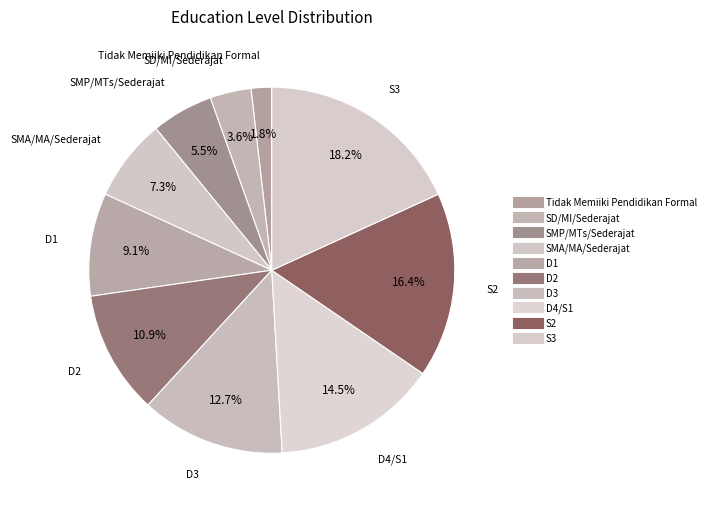

How many segments does this pie chart have?

10